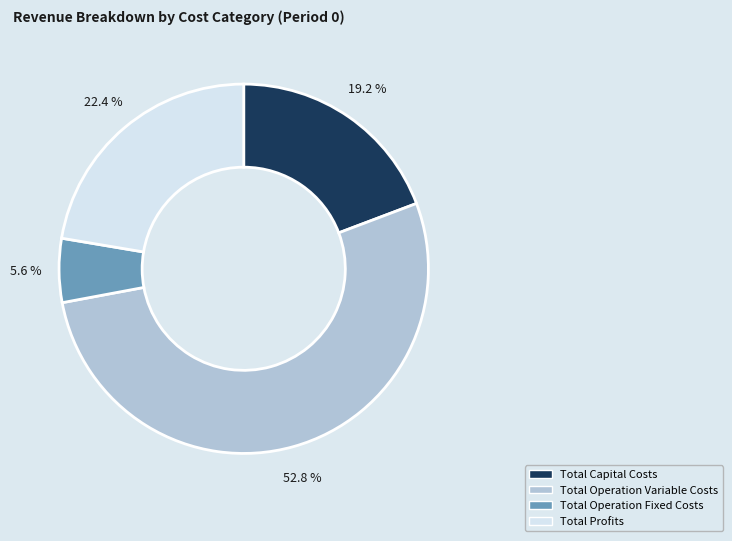

What percentage is the Total Capital Costs slice, to the nearest percent?

19%